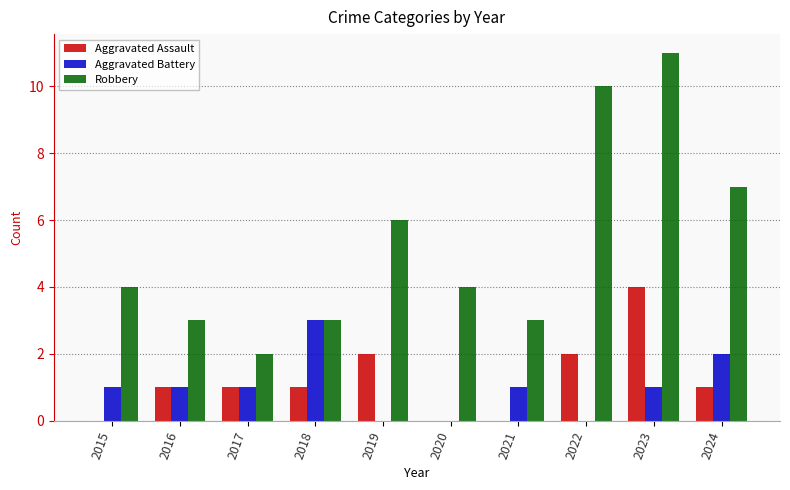

Reading left to right, list all the values displayed in this chart.

Aggravated Assault: 2015=0	2016=1	2017=1	2018=1	2019=2	2020=0	2021=0	2022=2	2023=4	2024=1
Aggravated Battery: 2015=1	2016=1	2017=1	2018=3	2019=0	2020=0	2021=1	2022=0	2023=1	2024=2
Robbery: 2015=4	2016=3	2017=2	2018=3	2019=6	2020=4	2021=3	2022=10	2023=11	2024=7